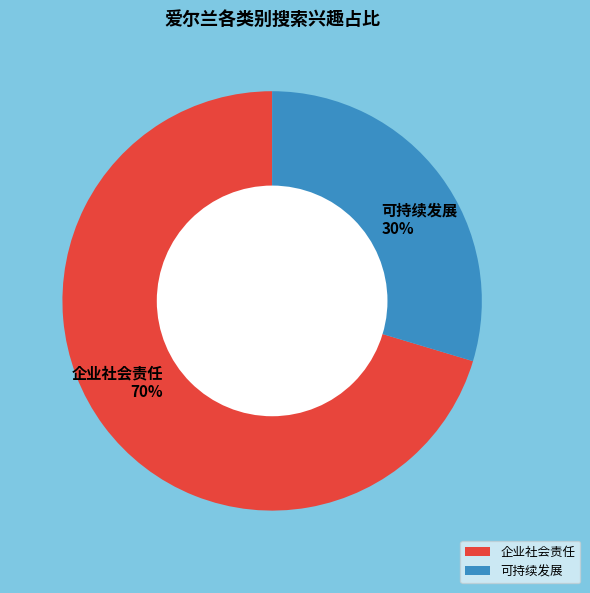

Approximately how many times larger is the value at 可持续发展 compared to 企业社会责任?

0.4